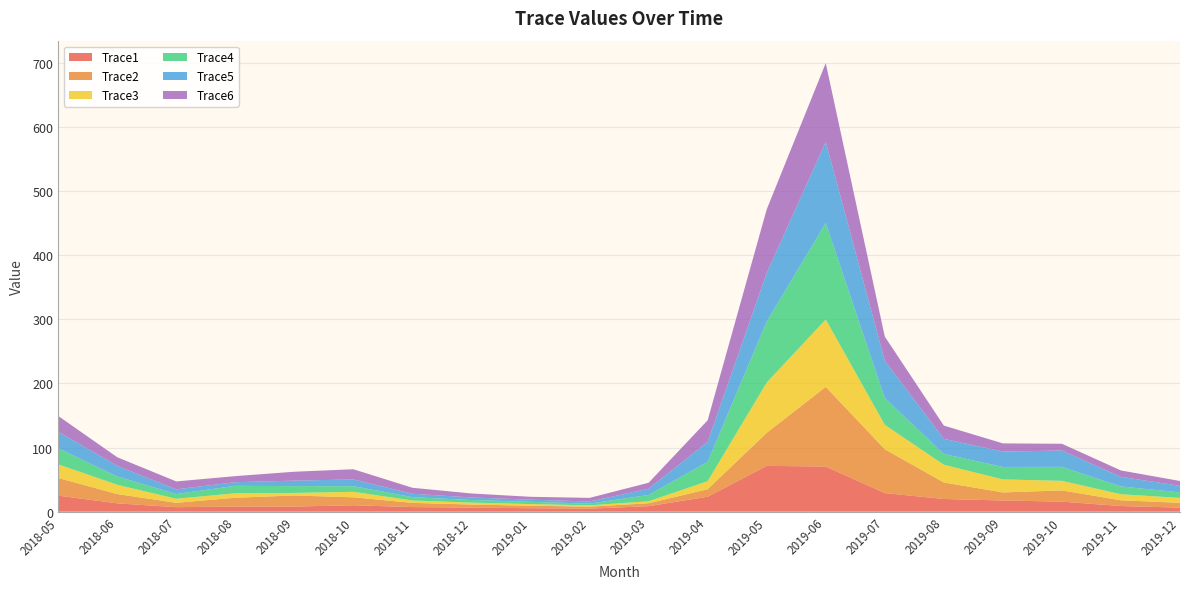

Reading left to right, transcribe all the data shown in this chart.

Trace1: 25.0	13.0	7.0	8.0	8.0	10.0	7.2	6.3	5.4	4.7	8.6	23.3	71.4	70.3	29.0	19.8	17.5	15.6	8.8	6.3
Trace2: 27.5	14.5	6.8	13.7	17.3	12.4	6.5	4.8	3.9	3.1	4.5	11.7	51.5	124.2	68.3	25.7	12.5	17.5	9.0	7.5
Trace3: 21.3	14.5	6.3	6.9	4.0	8.6	3.7	3.0	2.5	2.0	3.1	12.5	78.4	105.2	38.1	27.6	20.3	15.0	9.4	7.7
Trace4: 25.1	13.0	7.4	11.7	10.6	8.8	5.2	4.1	3.5	2.7	9.9	30.2	95.0	150.4	41.6	16.9	19.4	21.8	12.2	8.6
Trace5: 25.7	16.6	7.3	5.6	8.6	10.5	5.3	3.9	3.4	3.3	9.8	31.2	75.9	126.4	58.3	23.5	24.0	25.5	14.9	10.3
Trace6: 24.6	13.4	12.3	9.5	13.9	15.9	9.4	6.2	4.5	5.7	9.3	33.6	99.1	122.9	37.7	20.6	12.7	10.6	10.0	7.5